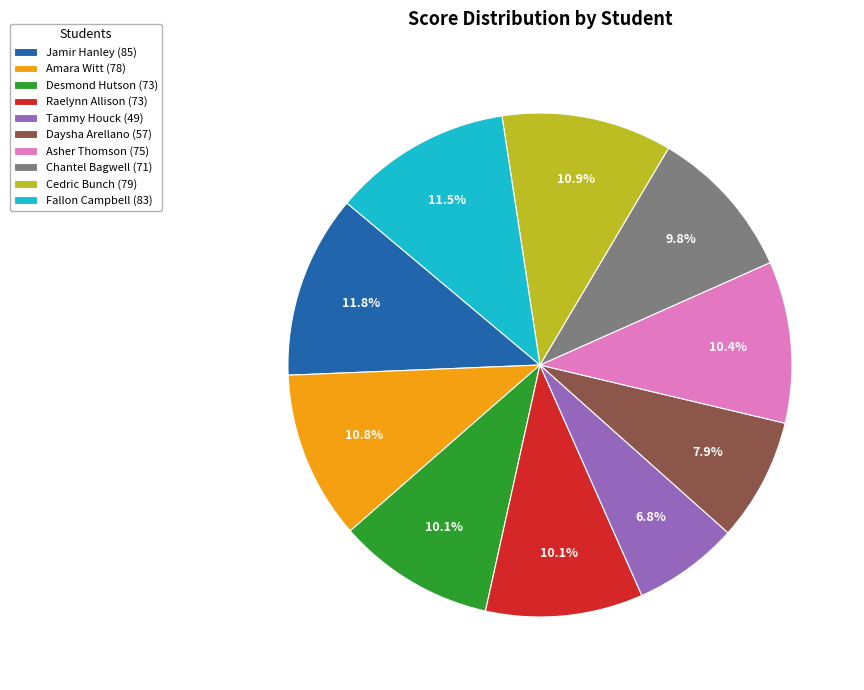

To the nearest percent, what is the difference between the largest and smallest slice percentages?

5%